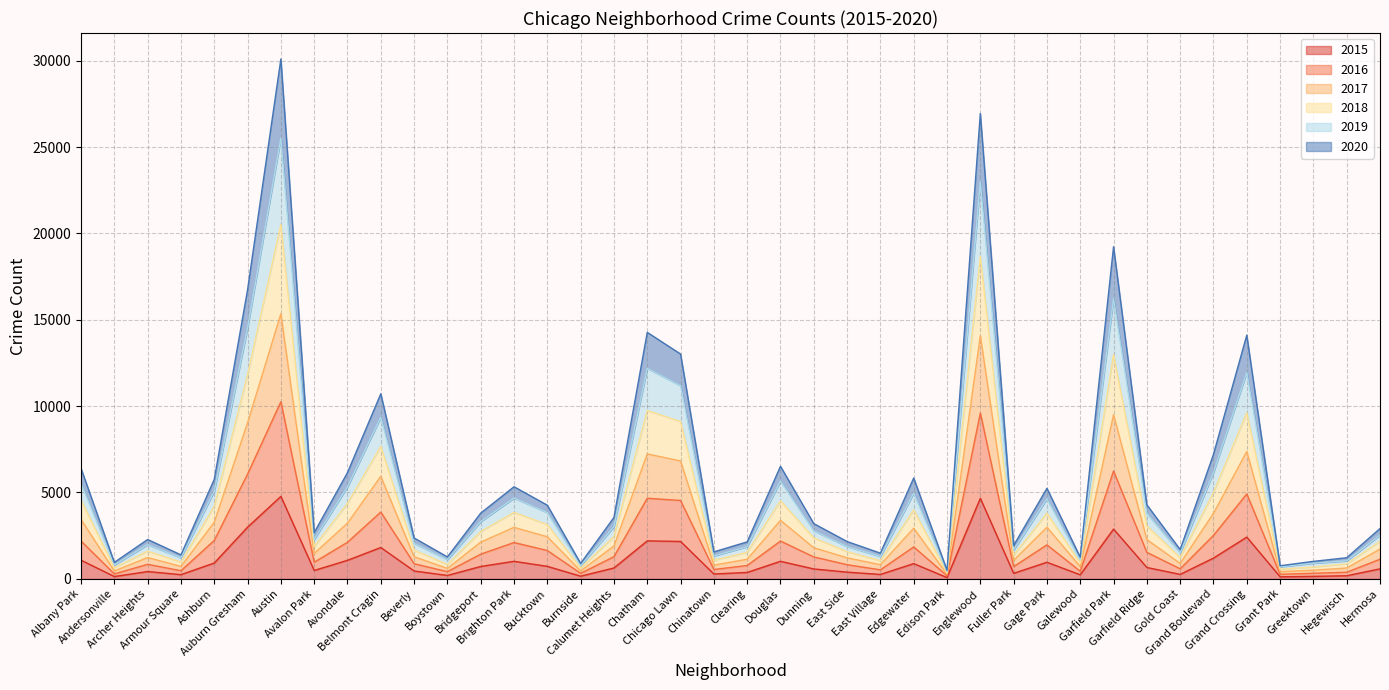

True or false: 2020 has more than 2 points higher than both neighbors.

True